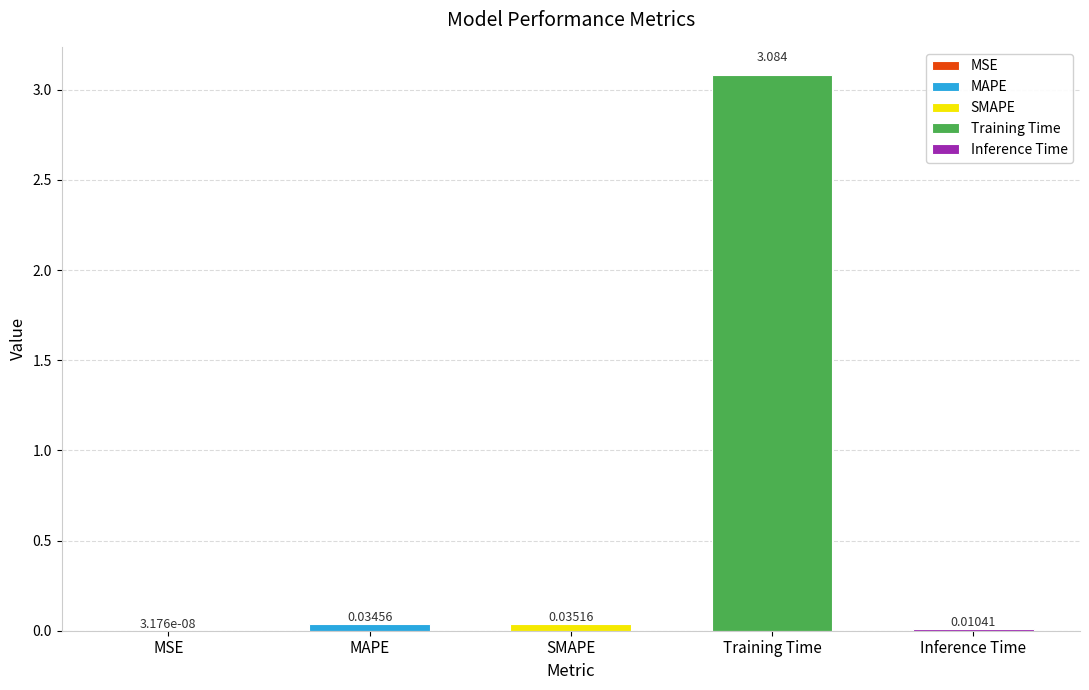

Which has a higher value, Inference Time or SMAPE?

SMAPE